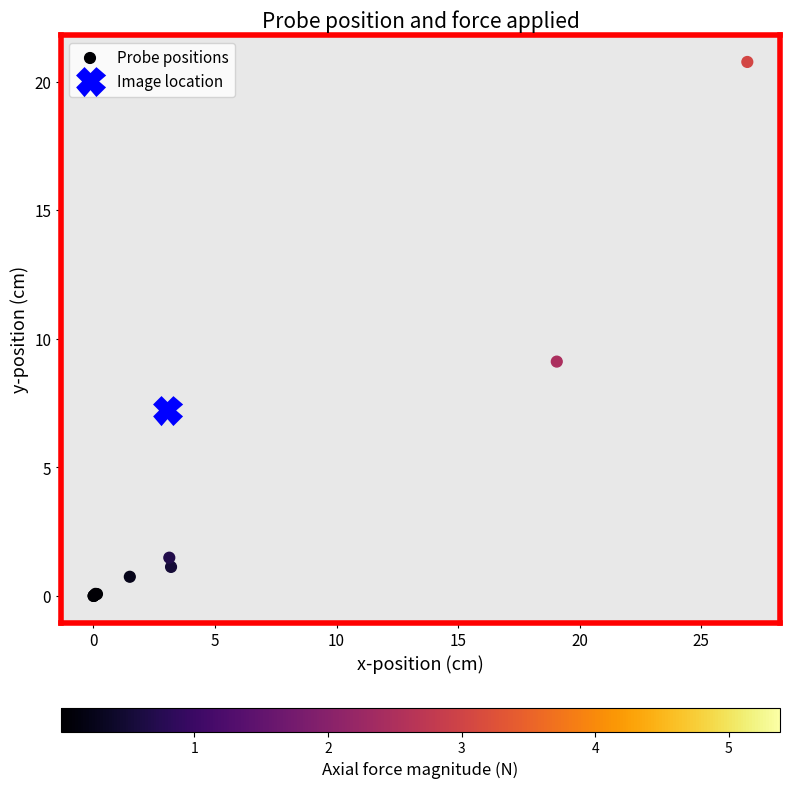

What Y value in the scatter plot is closest to 10?

9.1